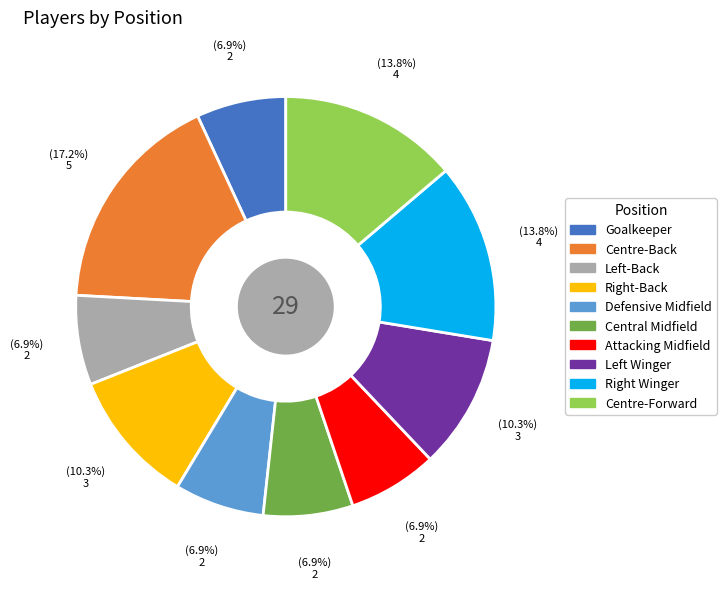

Is Attacking Midfield the majority of the pie?

No